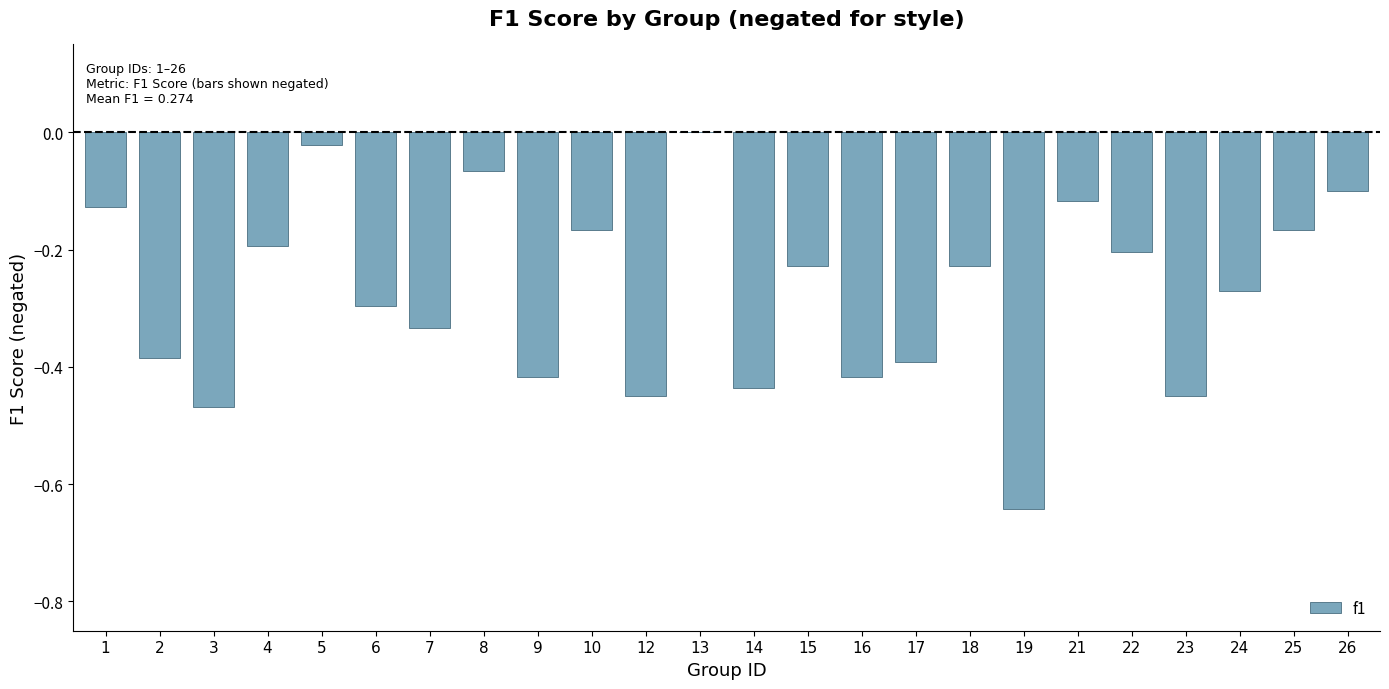

The chart shows a value of -0.1 at 24. True or false?

False